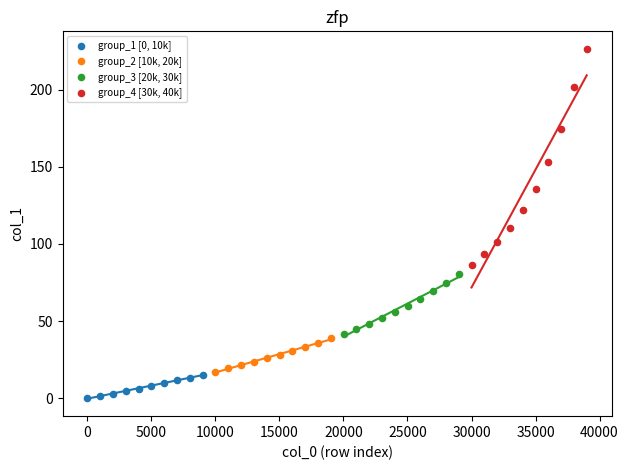

Which series has the widest spread of Y values?

group_4 [30k, 40k]